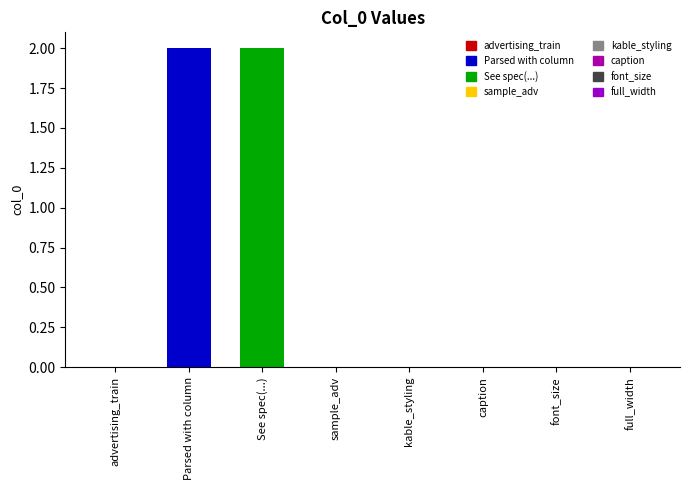

True or false: the data shows -1 at sample_adv.

False